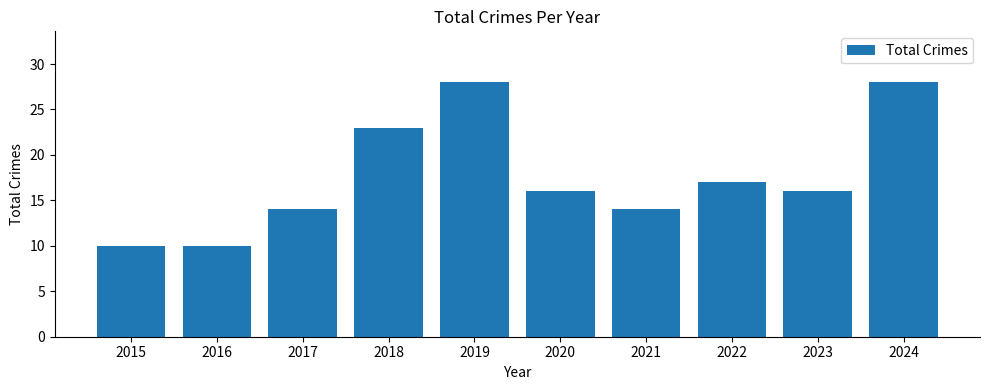

Count the values in the range 14 to 23.

6